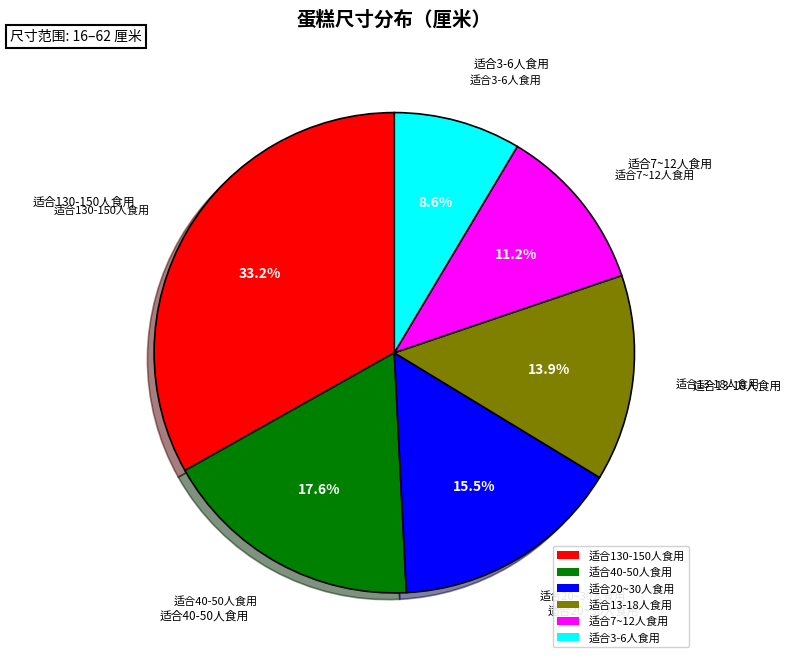

What portion of the pie excludes 适合40-50人食用?

82.4%